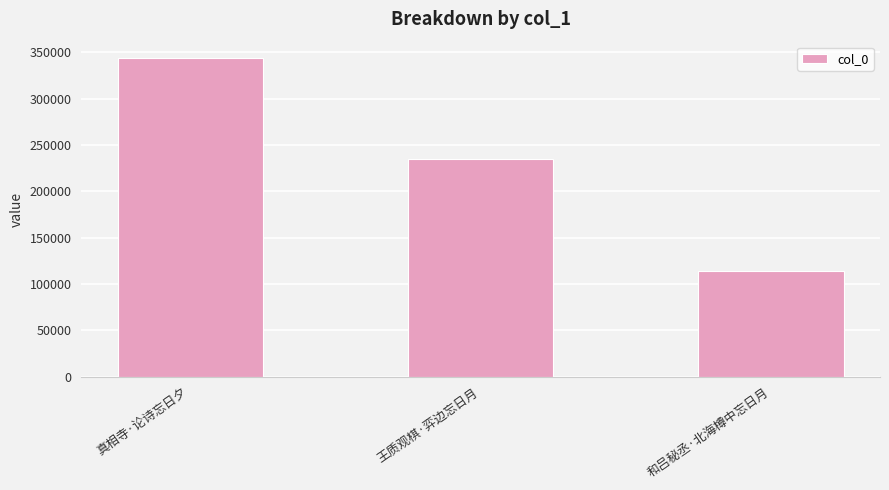

Is it true that the value at 真相寺·论诗忘日夕 is 344176?

True